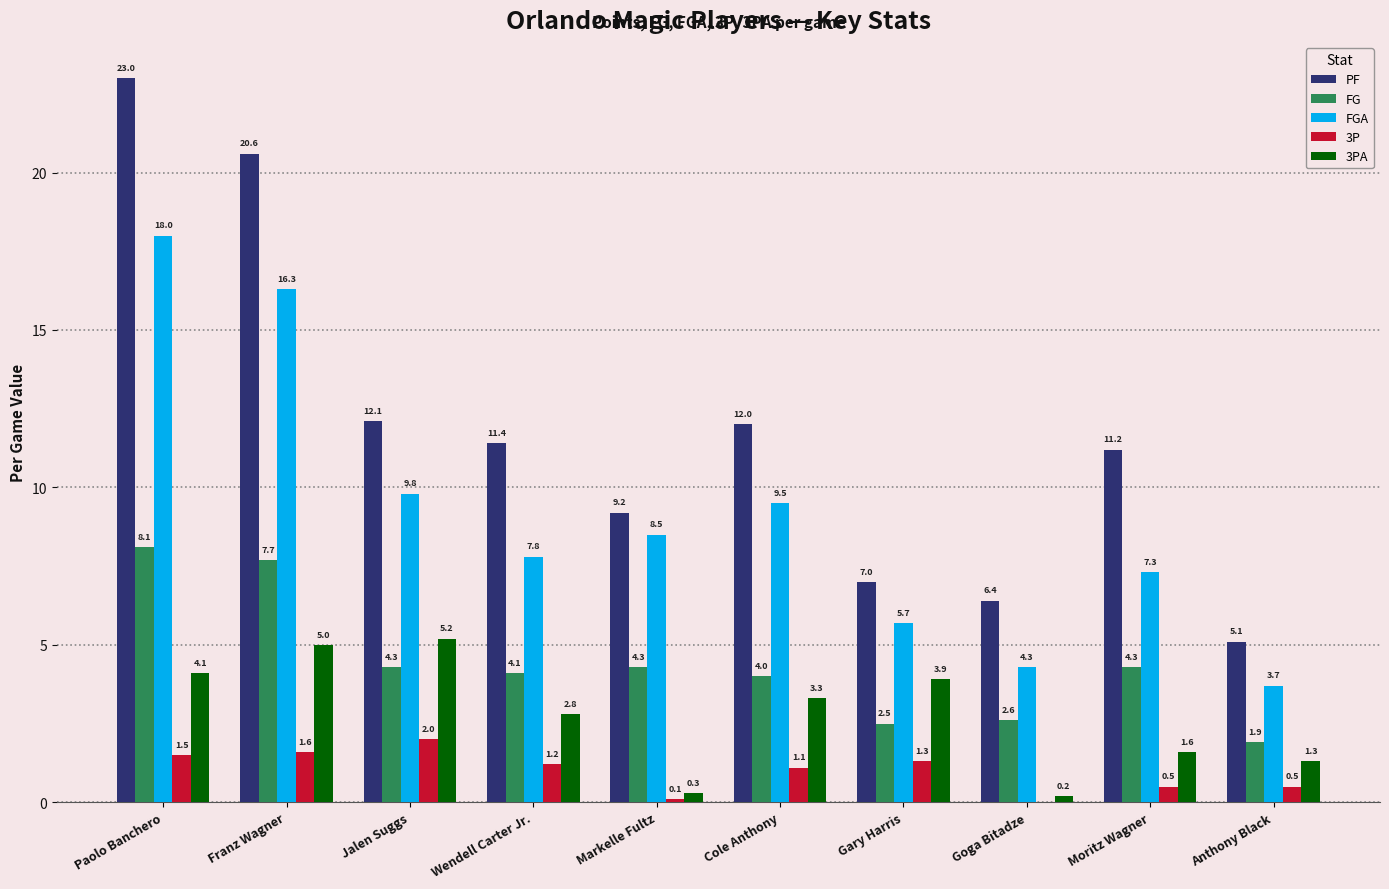

At which category does the chart reach its peak across all series?

Paolo Banchero